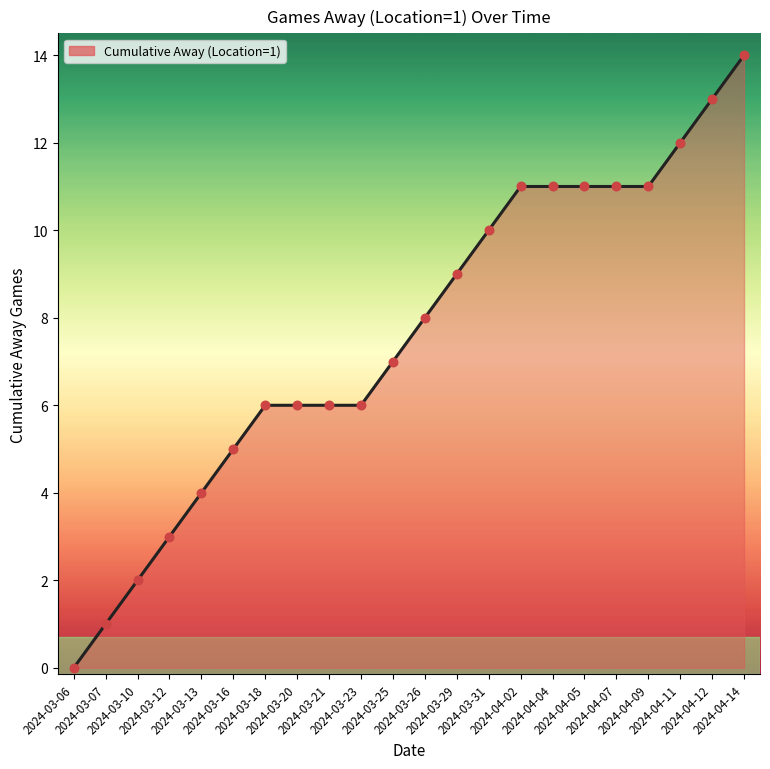

What is the change in value from 2024-03-21 to 2024-04-05?

+5